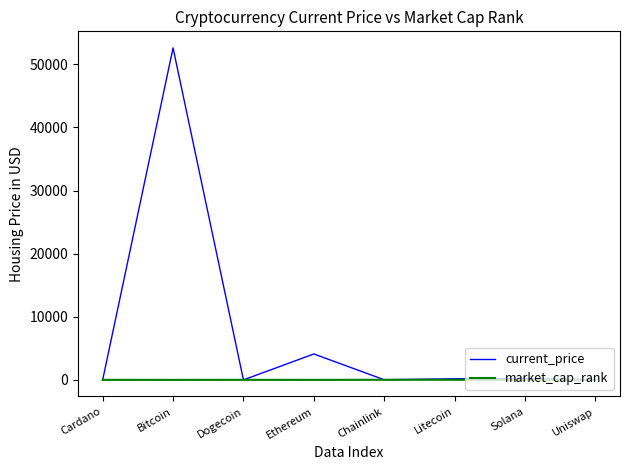

Rank the series by their maximum value, from highest to lowest.

current_price, market_cap_rank